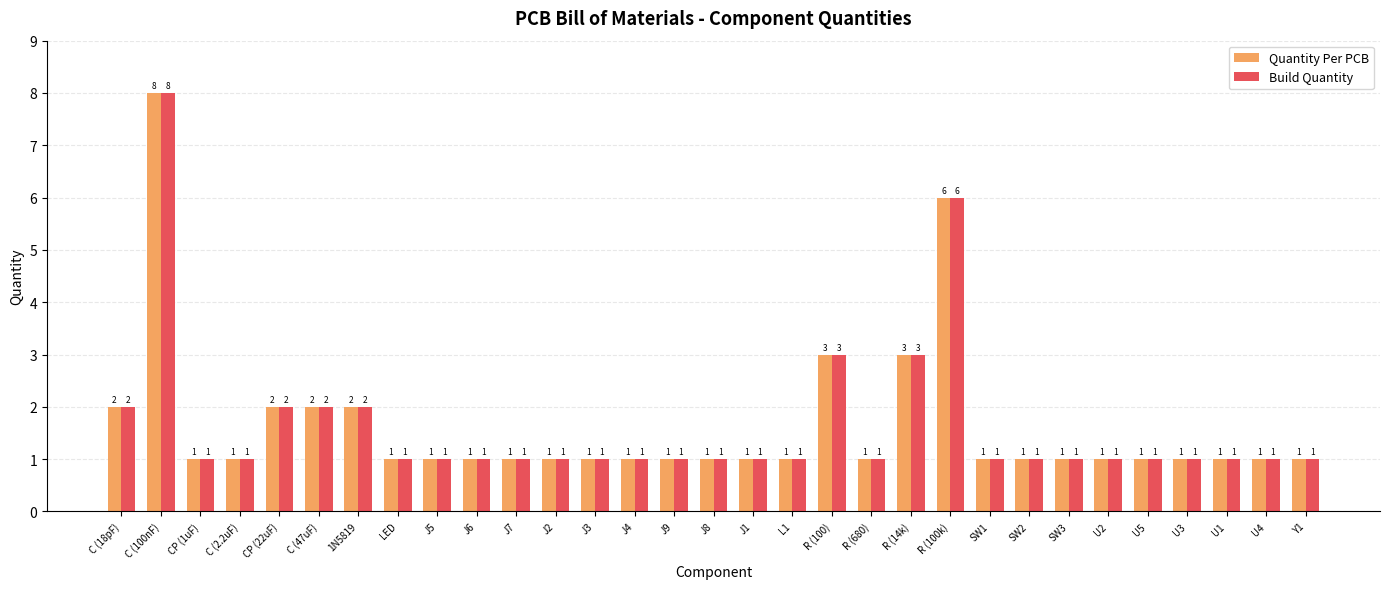

Reading left to right, what are all the values shown in this chart?

Quantity Per PCB: 2	8	1	1	2	2	2	1	1	1	1	1	1	1	1	1	1	1	3	1	3	6	1	1	1	1	1	1	1	1	1
Build Quantity: 2	8	1	1	2	2	2	1	1	1	1	1	1	1	1	1	1	1	3	1	3	6	1	1	1	1	1	1	1	1	1